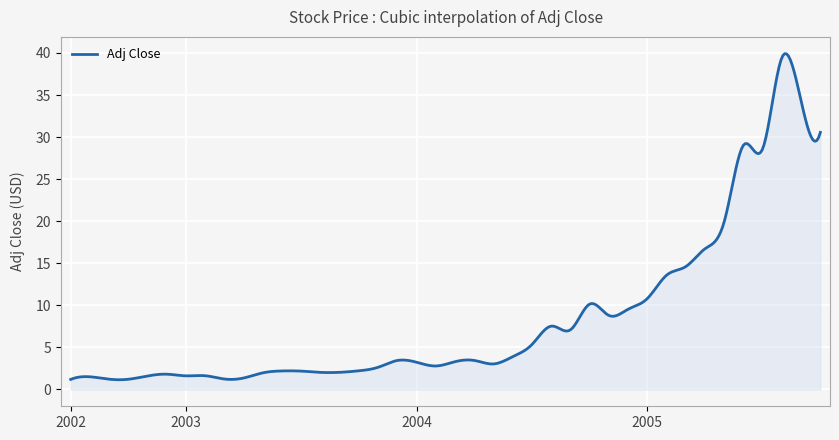

What is the difference between the maximum and minimum values?

38.8